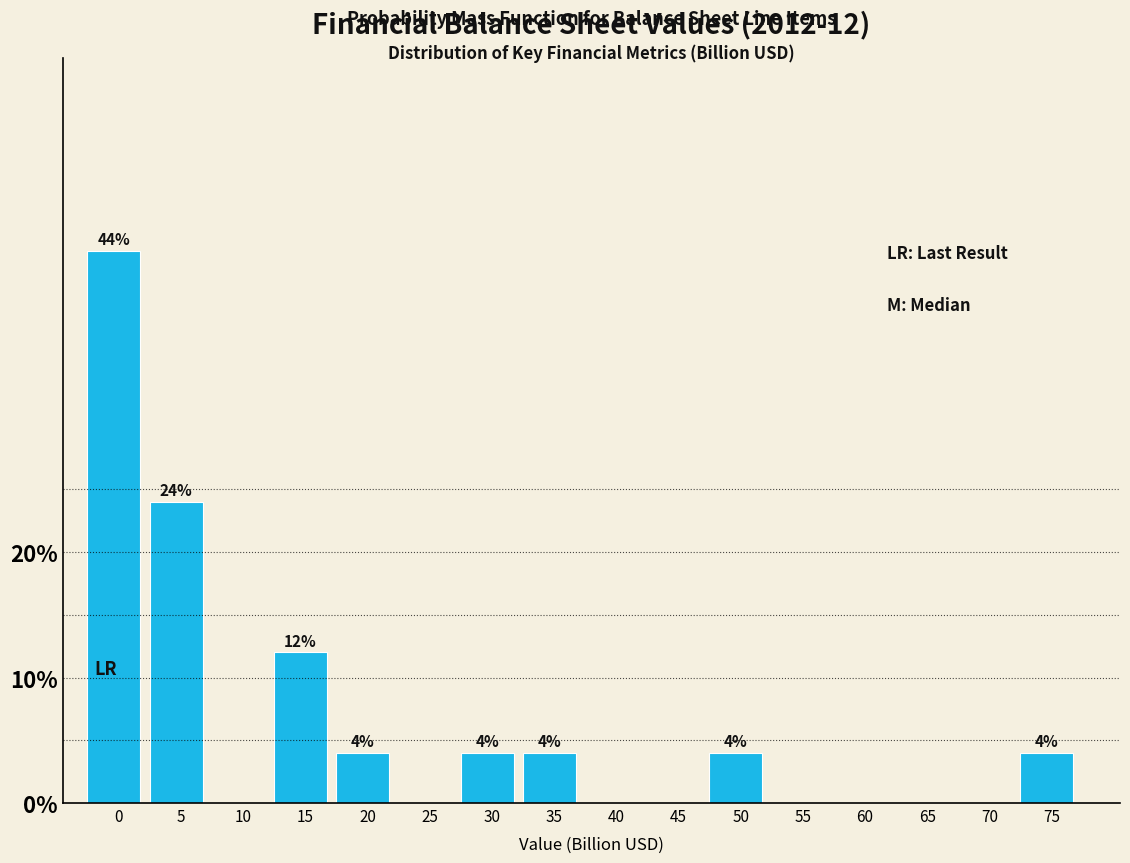

Reading left to right, what are all the values shown in this chart?

0=44	5=24	10=0	15=12	20=4	25=0	30=4	35=4	40=0	45=0	50=4	55=0	60=0	65=0	70=0	75=4